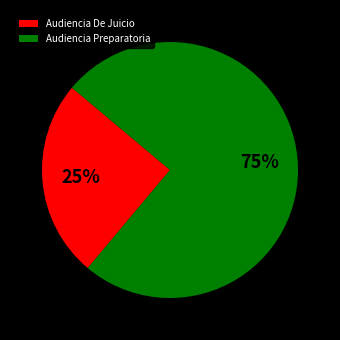

Approximately how many times larger is the value at Audiencia Preparatoria compared to Audiencia De Juicio?

3.0